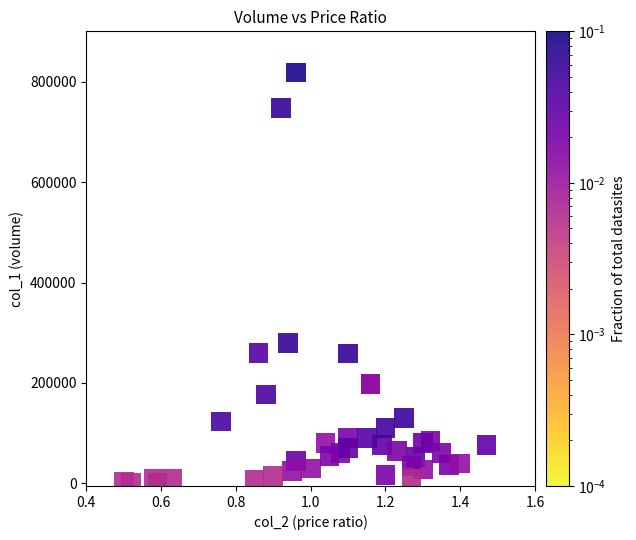

What Y value in the scatter plot is closest to 409500?

279000